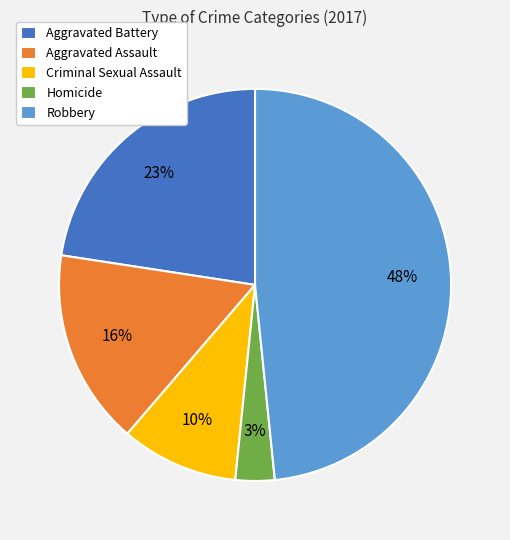

To the nearest percent, what is the combined percentage of Homicide and Criminal Sexual Assault?

13%